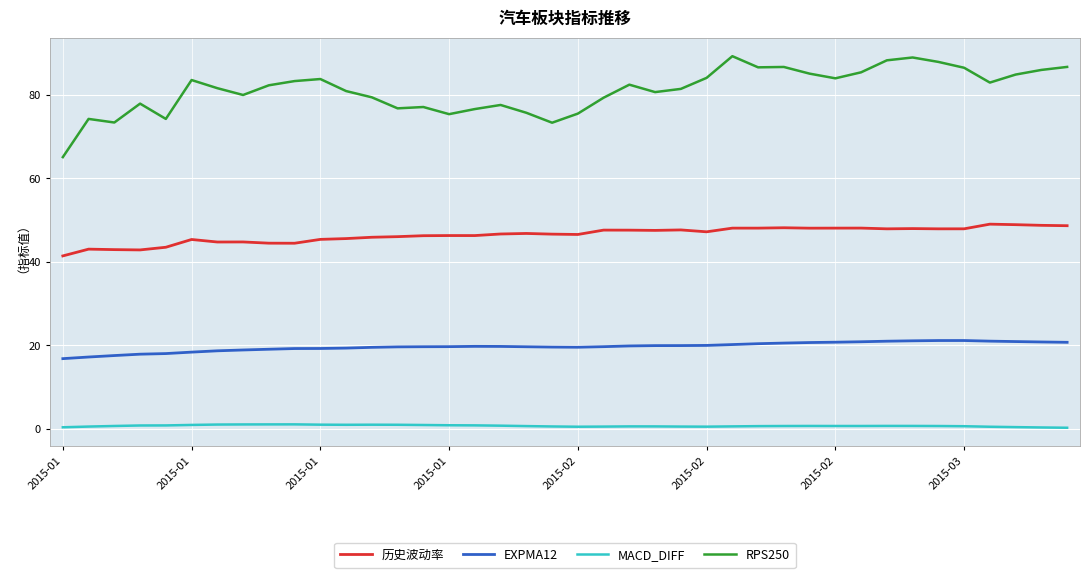

True or false: RPS250 has more than 2 points higher than both neighbors.

True